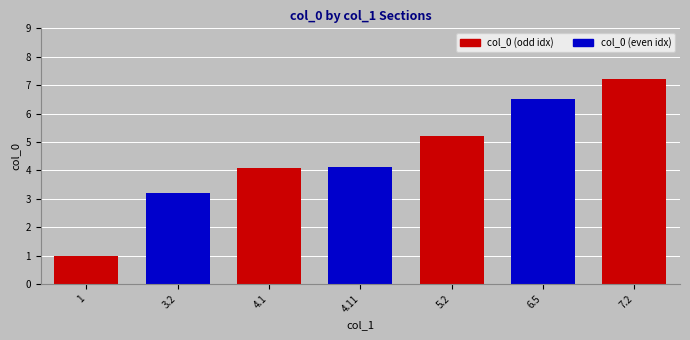

What is the sum of all values?

31.3